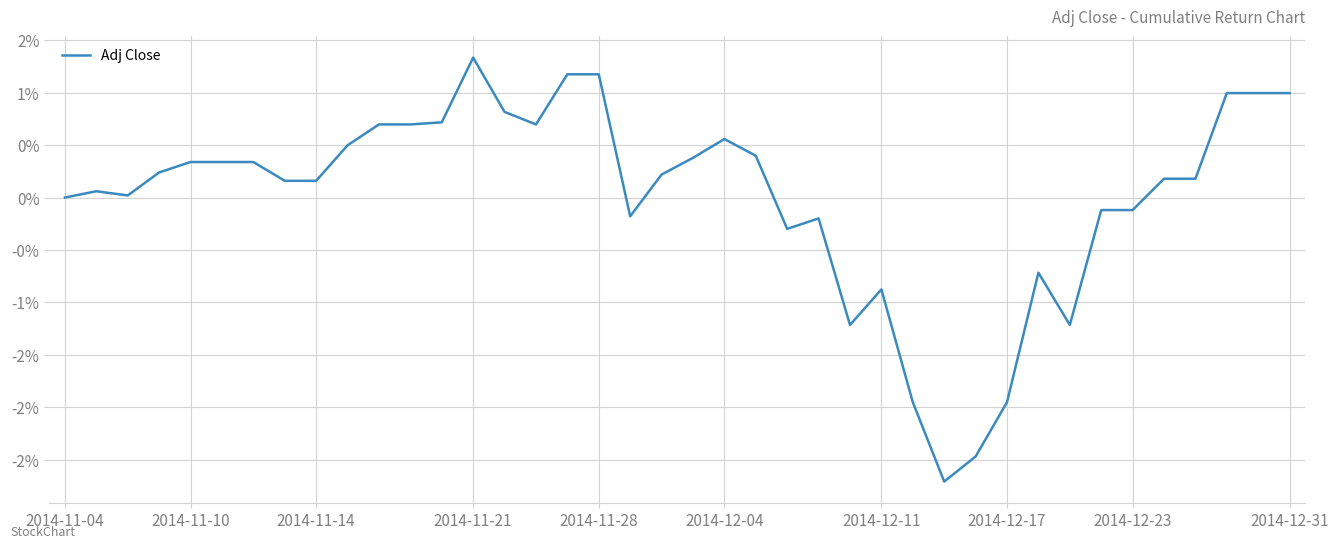

Does the chart display data point markers on the line(s)?

No